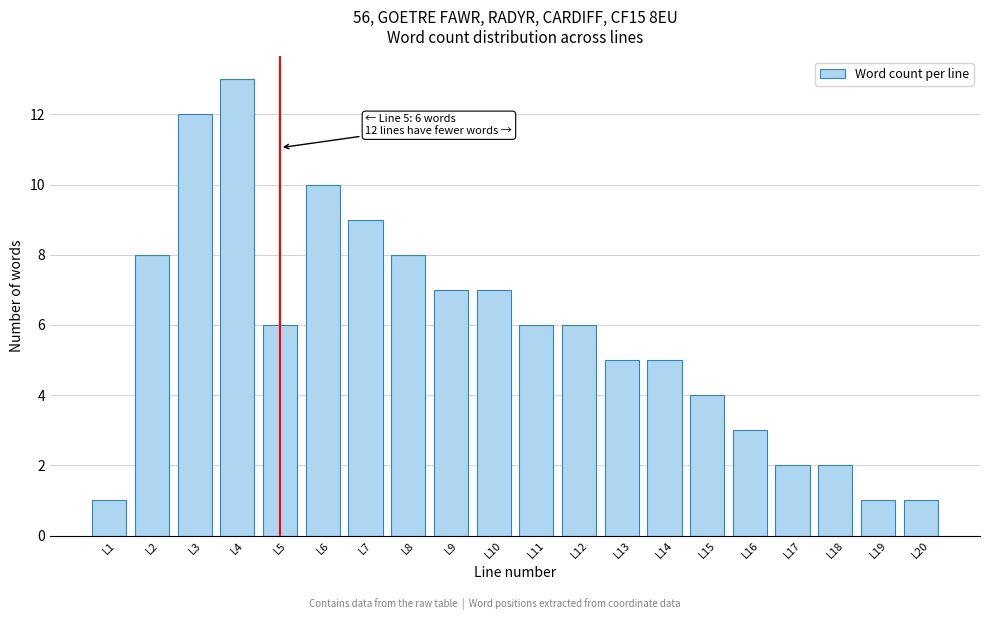

Reading left to right, what are all the values shown in this chart?

L1=1	L2=8	L3=12	L4=13	L5=6	L6=10	L7=9	L8=8	L9=7	L10=7	L11=6	L12=6	L13=5	L14=5	L15=4	L16=3	L17=2	L18=2	L19=1	L20=1